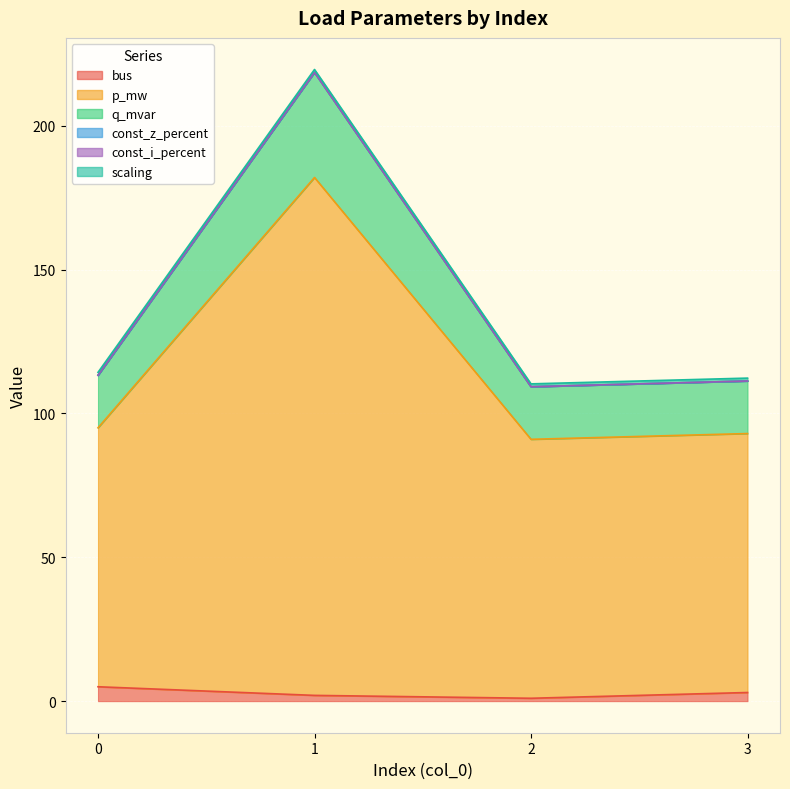

Which series has the largest total across all categories?

p_mw